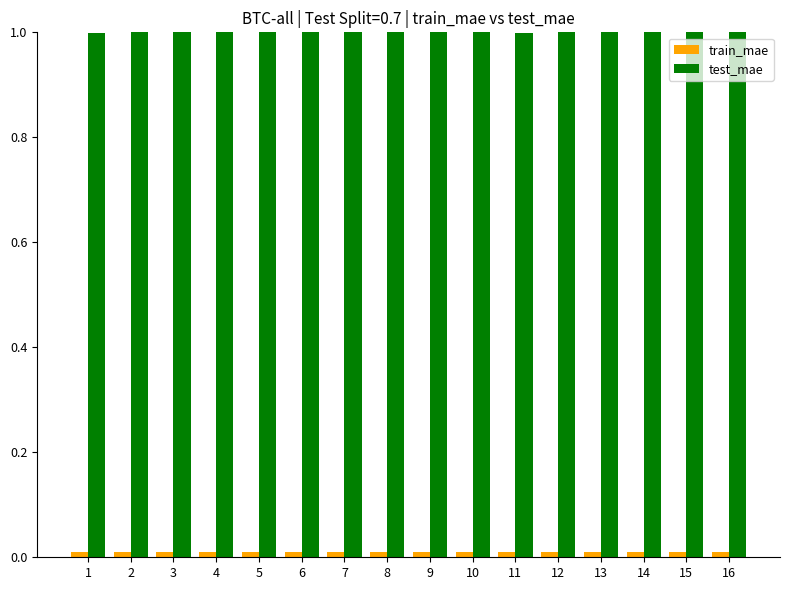

Is the value of train_mae at 16 greater than the value of test_mae at 11?

No